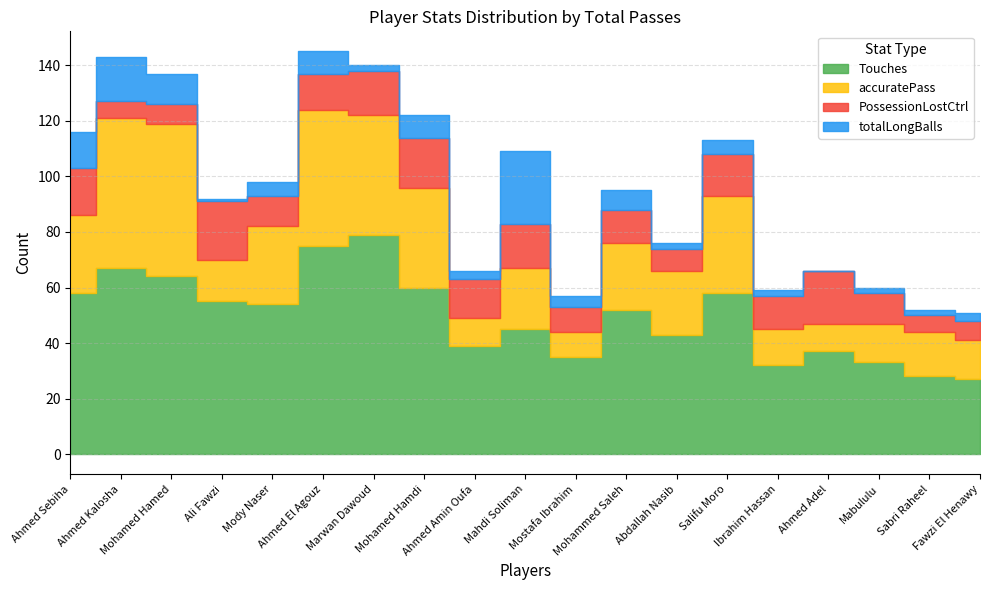

Rank the series at Ahmed Amin Oufa from highest to lowest value.

Touches, PossessionLostCtrl, accuratePass, totalLongBalls